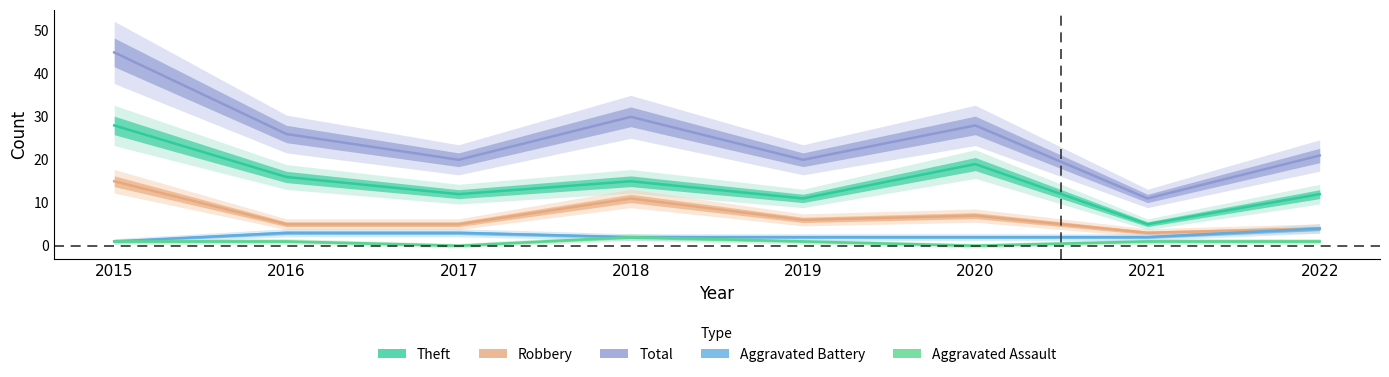

At which label does Aggravated Assault reach its minimum?

2017